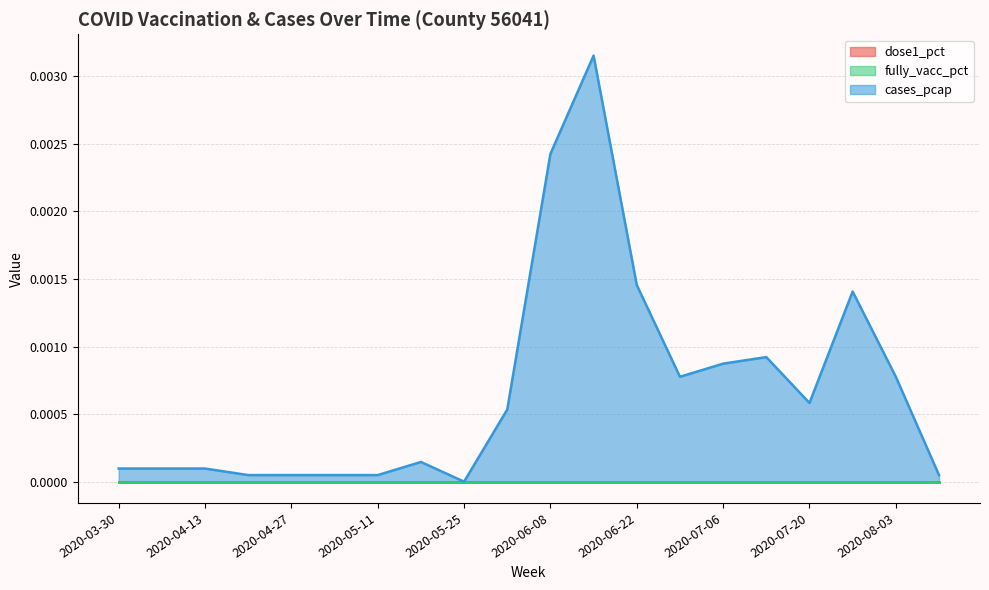

What position from the right is 2020-03-30?

20